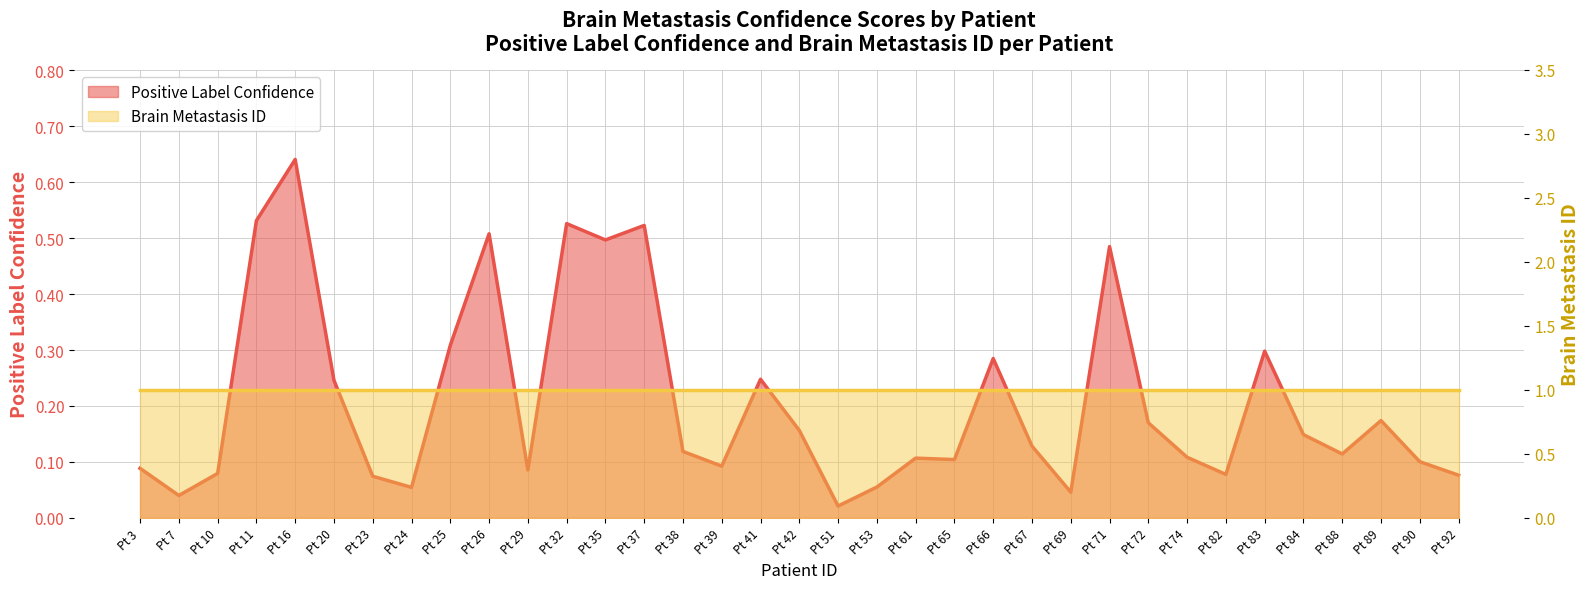

Which category has the highest value across all series?

Pt 16